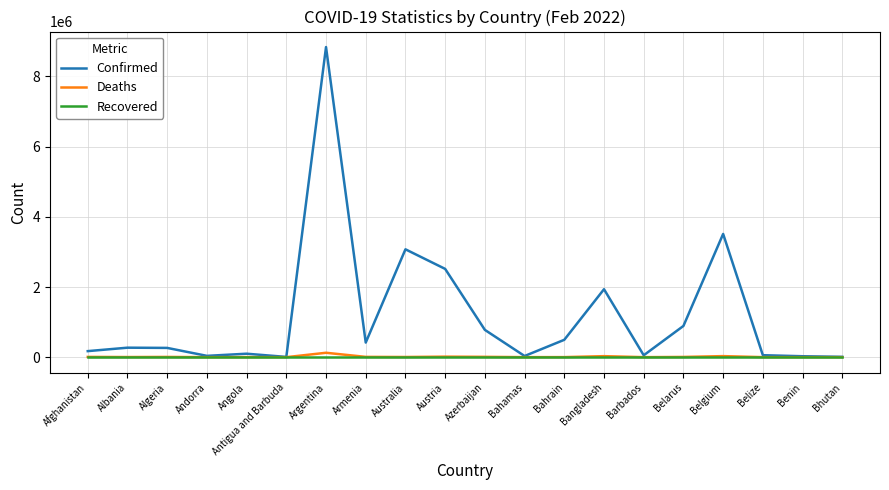

Count the number of data series in this chart.

3